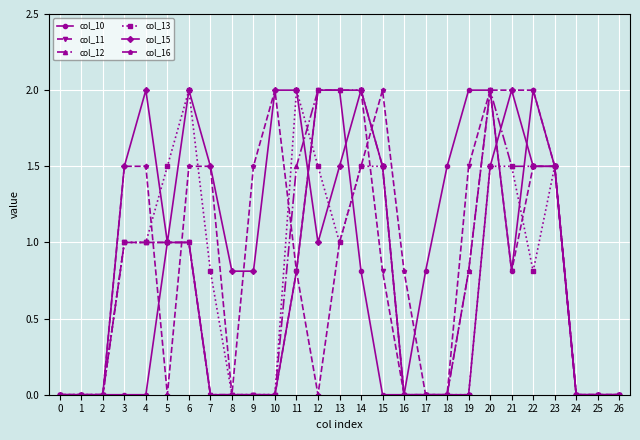

What is the average value of the col_15 series?

1.0